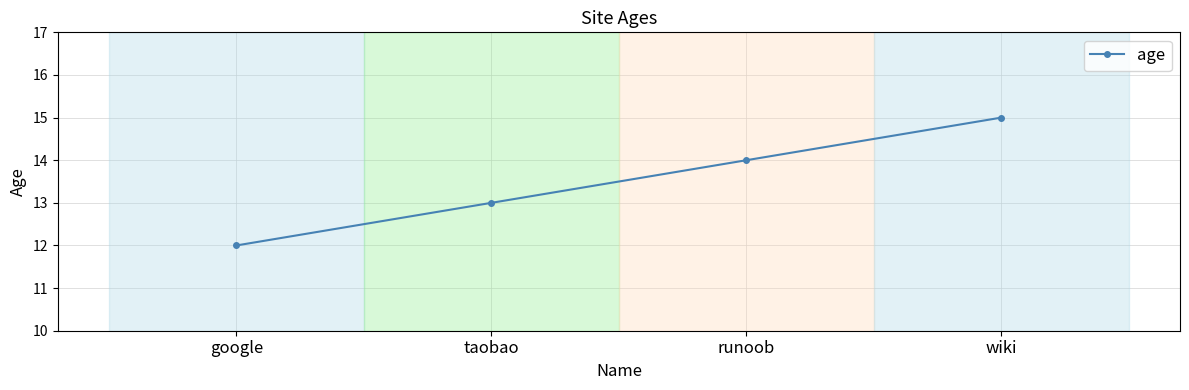

Is it true that the value at taobao is 13?

True